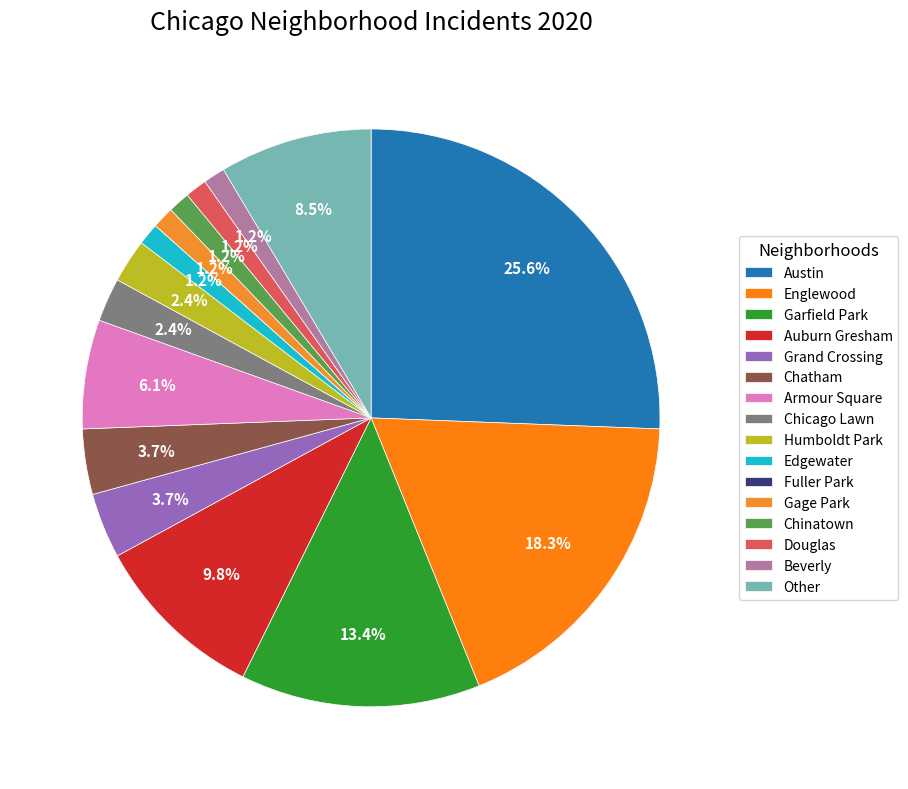

What percentage is the Chicago Lawn slice, to the nearest percent?

2%